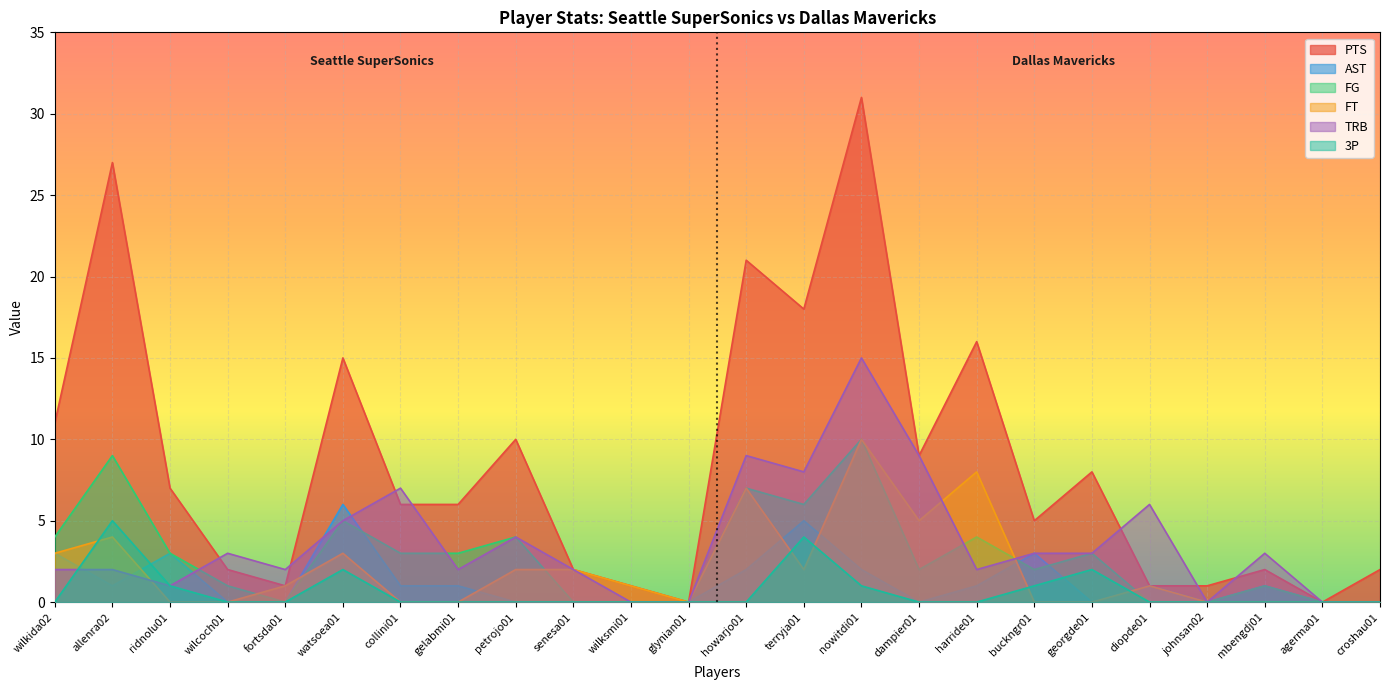

In AST, how many points are lower than both neighbors (excluding endpoints)?

4